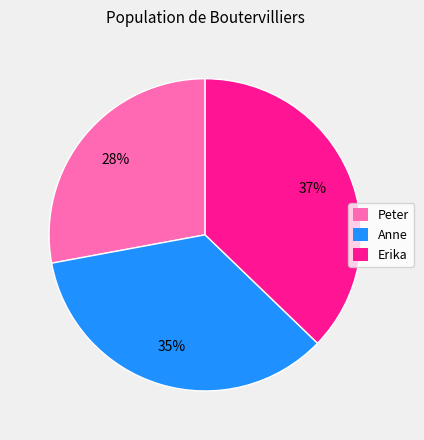

How many segments does this pie chart have?

3